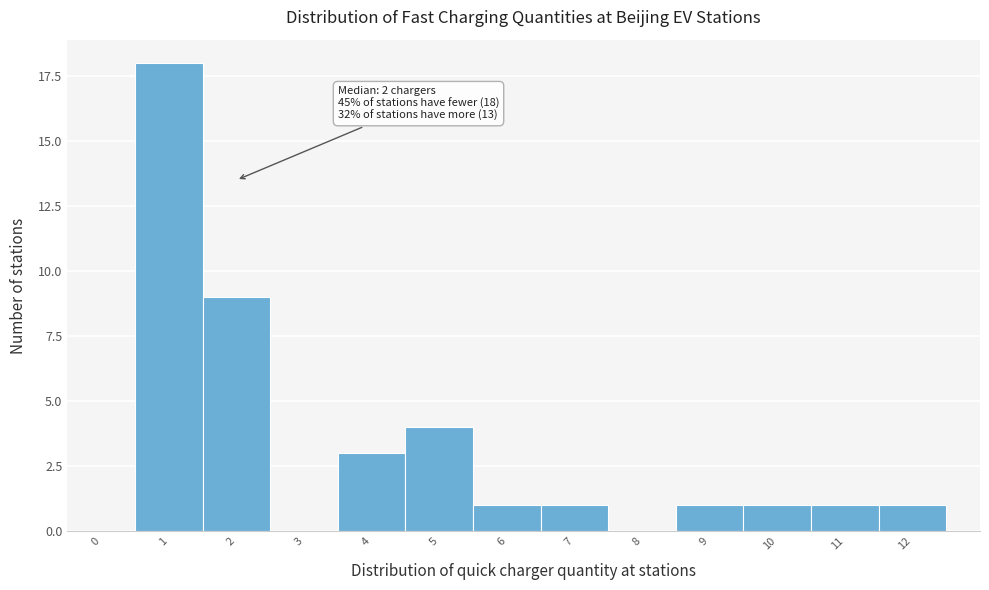

Reading left to right, extract all data points from this chart.

0=0	1=18	2=9	3=0	4=3	5=4	6=1	7=1	8=0	9=1	10=1	11=1	12=1